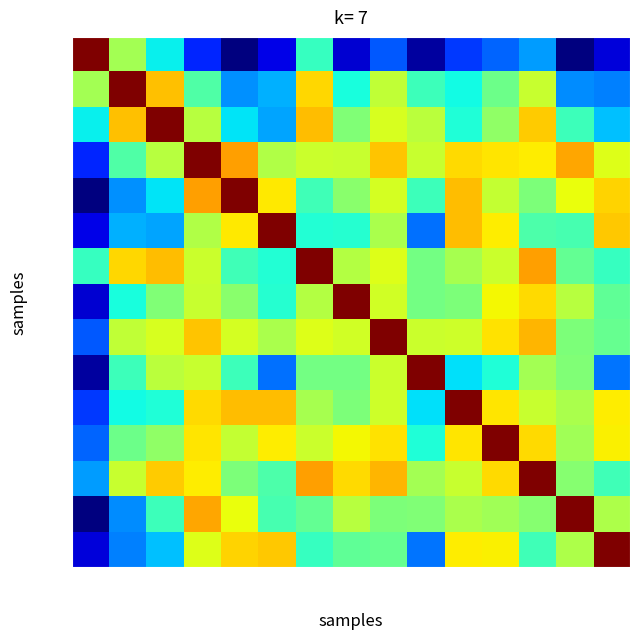

What is the spread (max minus min) of values at 10-17?

1.8